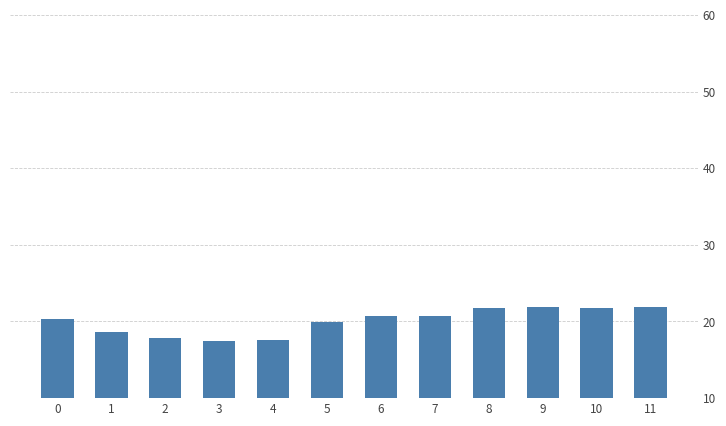

The chart shows a value of 17.8 at 2. True or false?

True